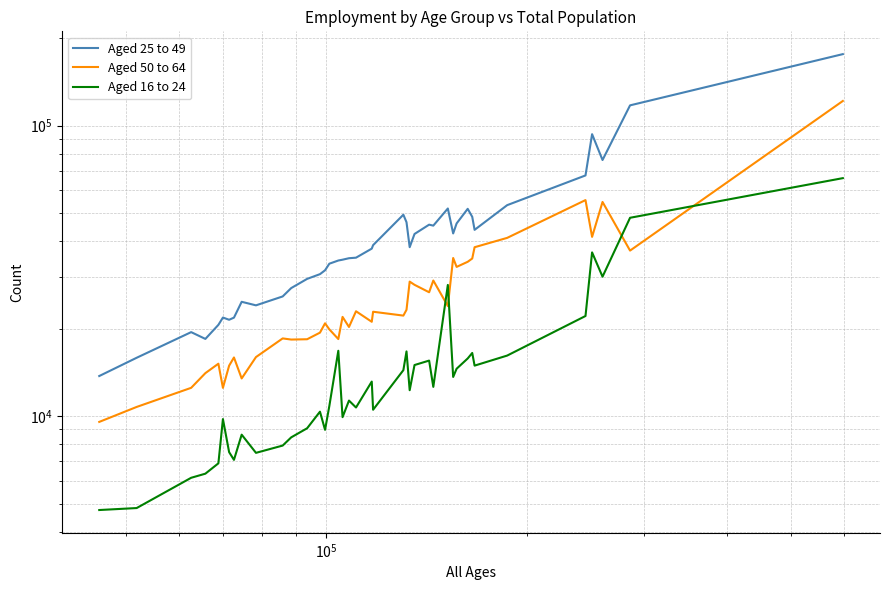

List the series in order of their peak value, highest first.

Aged 25 to 49, Aged 50 to 64, Aged 16 to 24